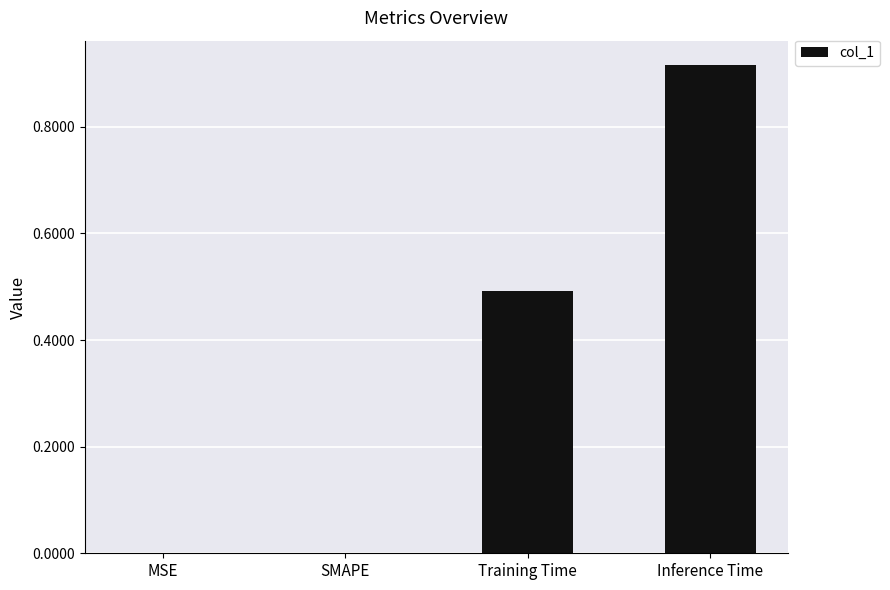

What is the approximate value at Training Time?

0.5